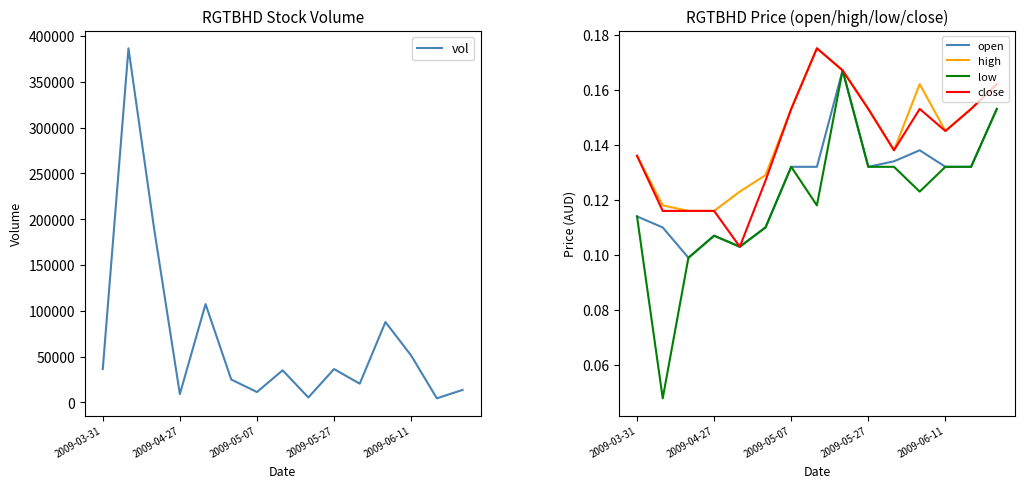

Is it true that close equals 0.0 at 2009-03-31?

False